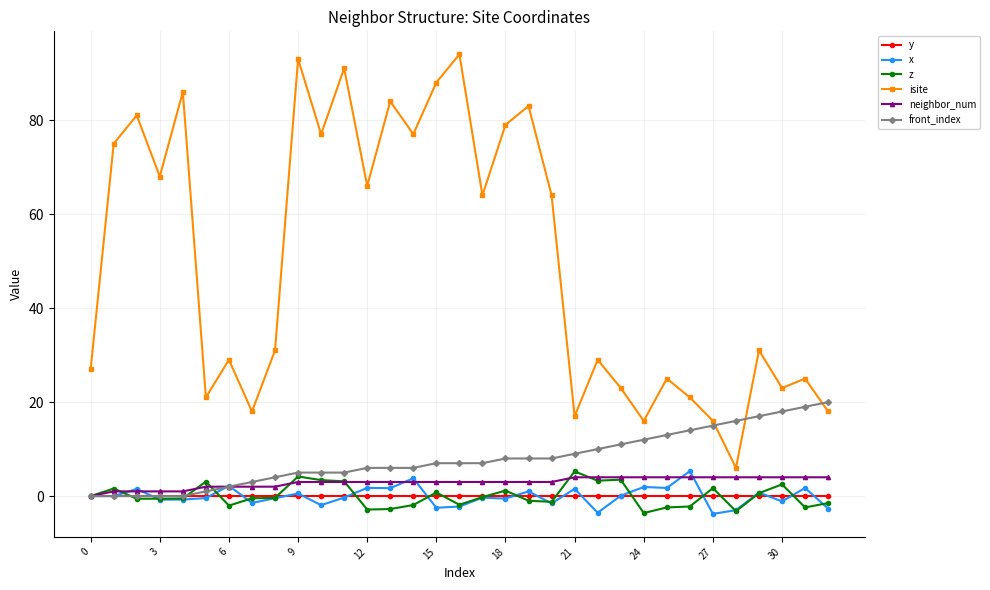

Which series has the widest spread of values?

isite